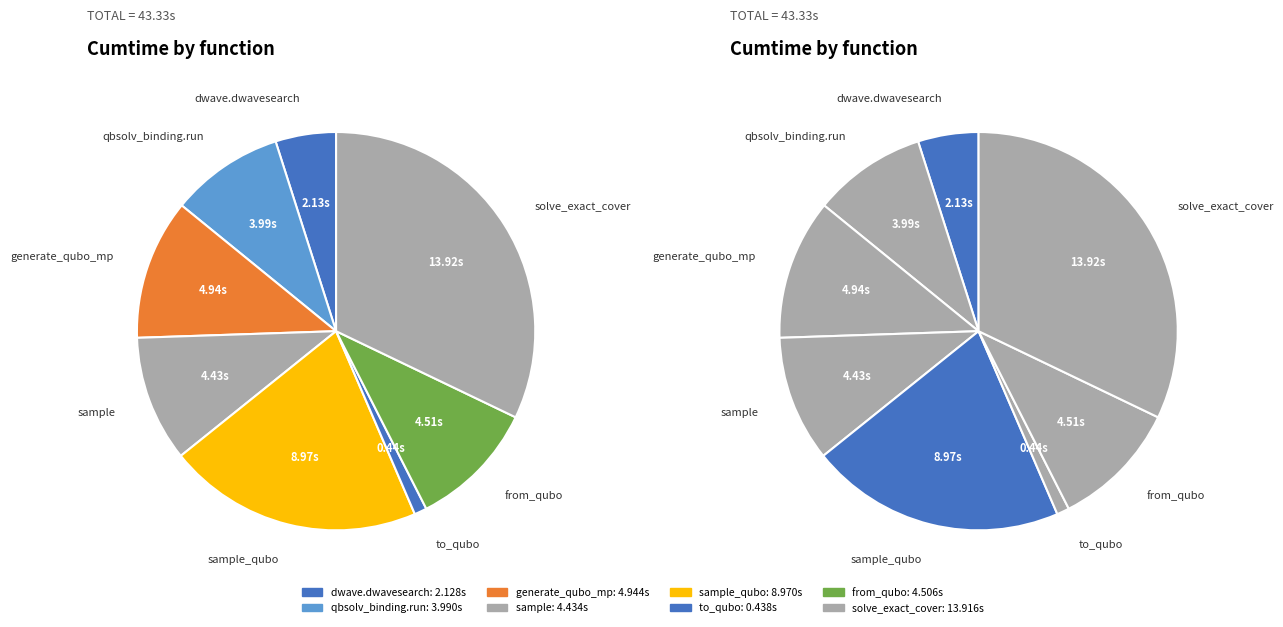

Which slice is the largest?

solve_exact_cover